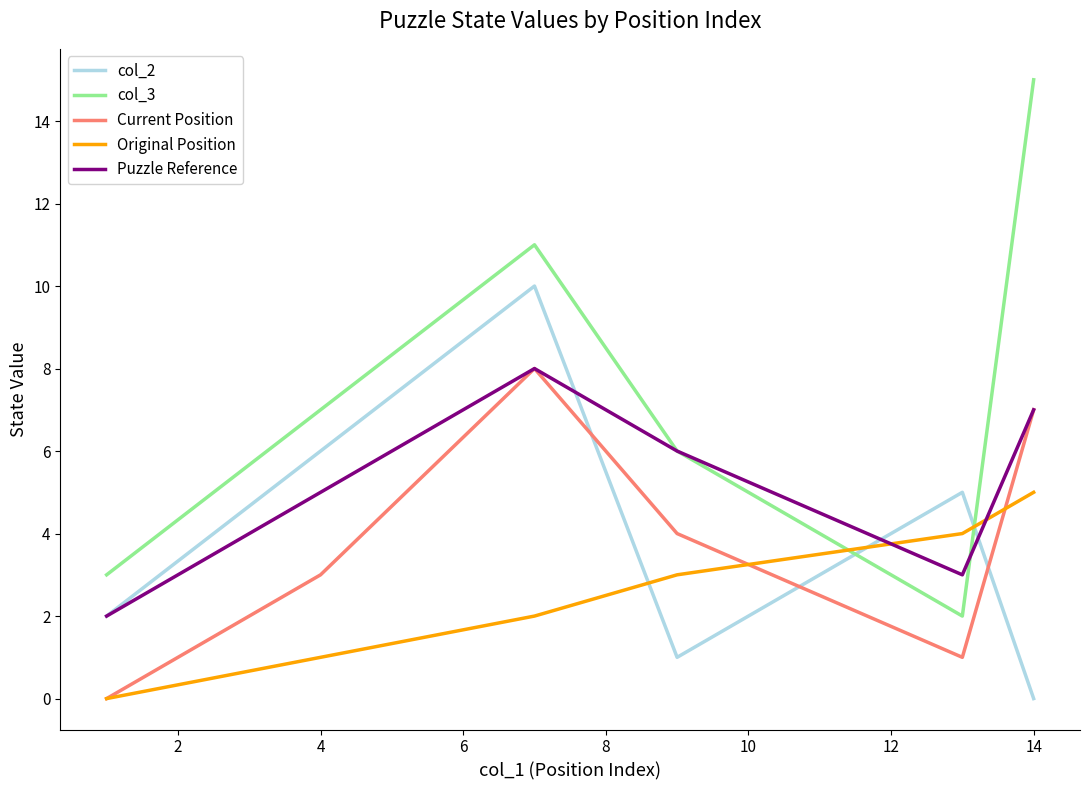

Is this an area chart (filled region under the line)?

No